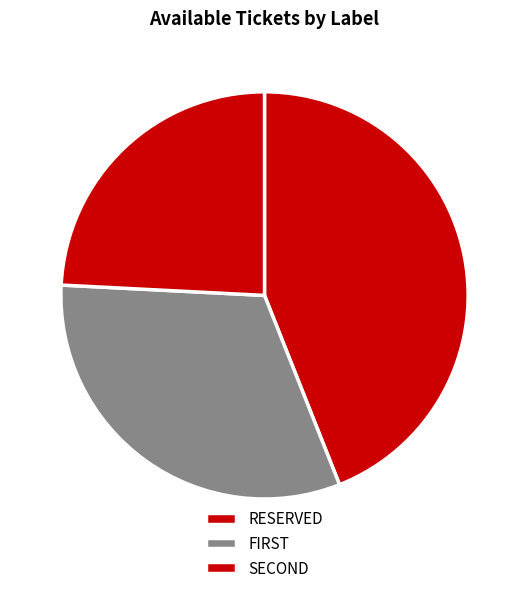

Which category has the biggest portion of the pie?

RESERVED